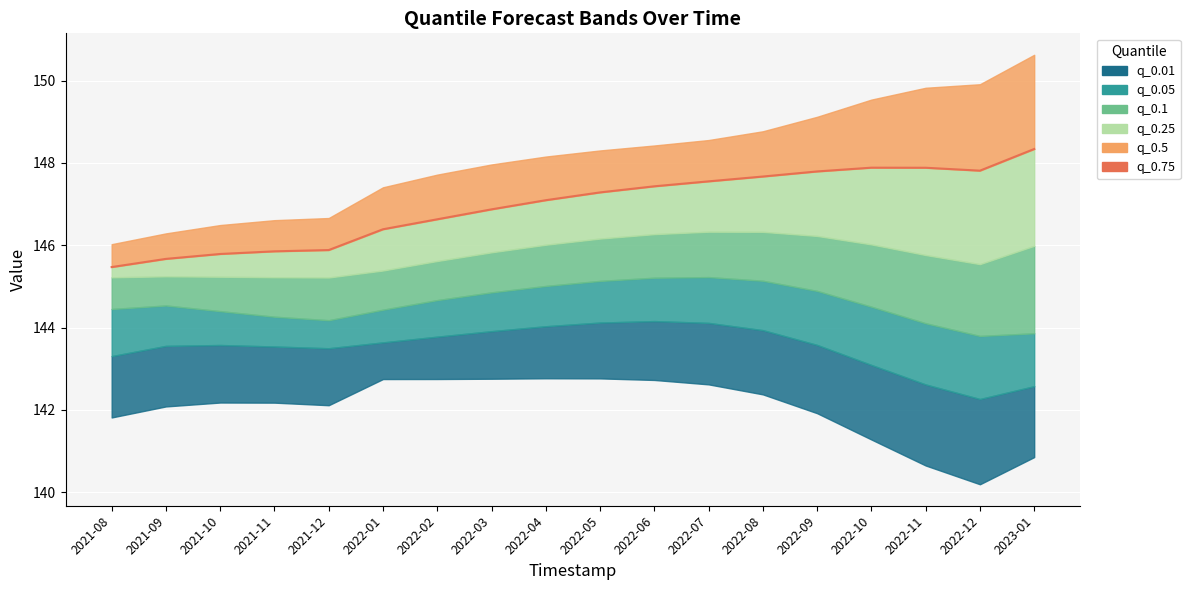

At which label does the data first exceed 147?

2022-04